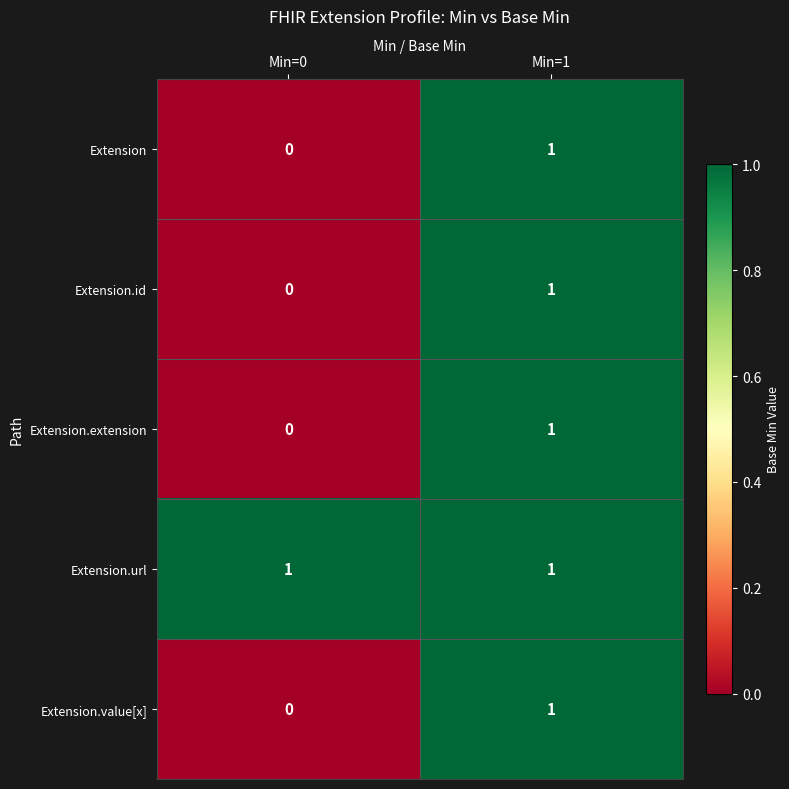

Where is Extension.value[x] nearest to the value 0?

Min=0